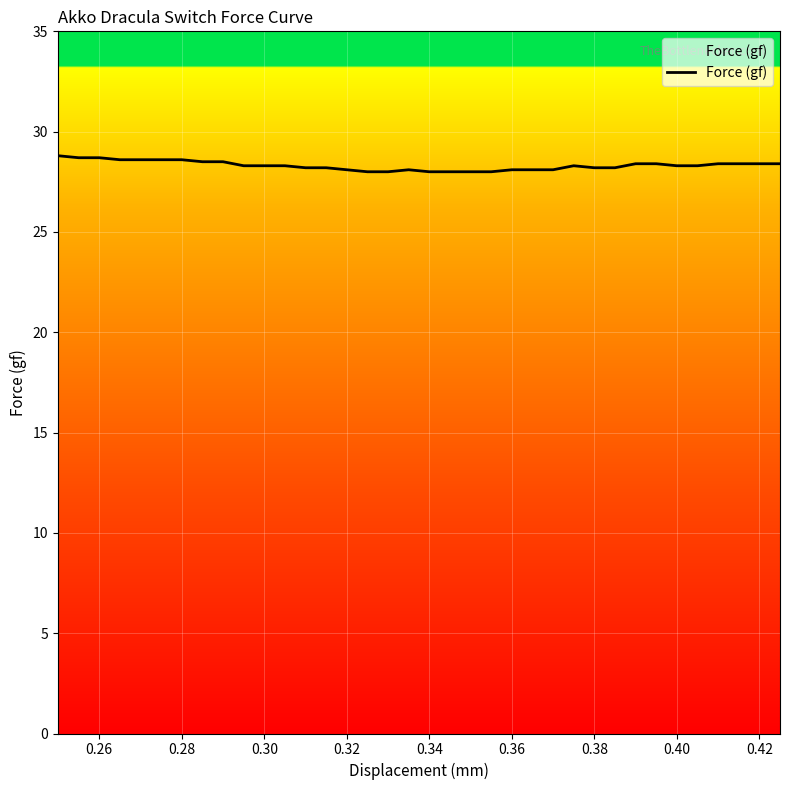

What is the smallest value displayed?

28.0